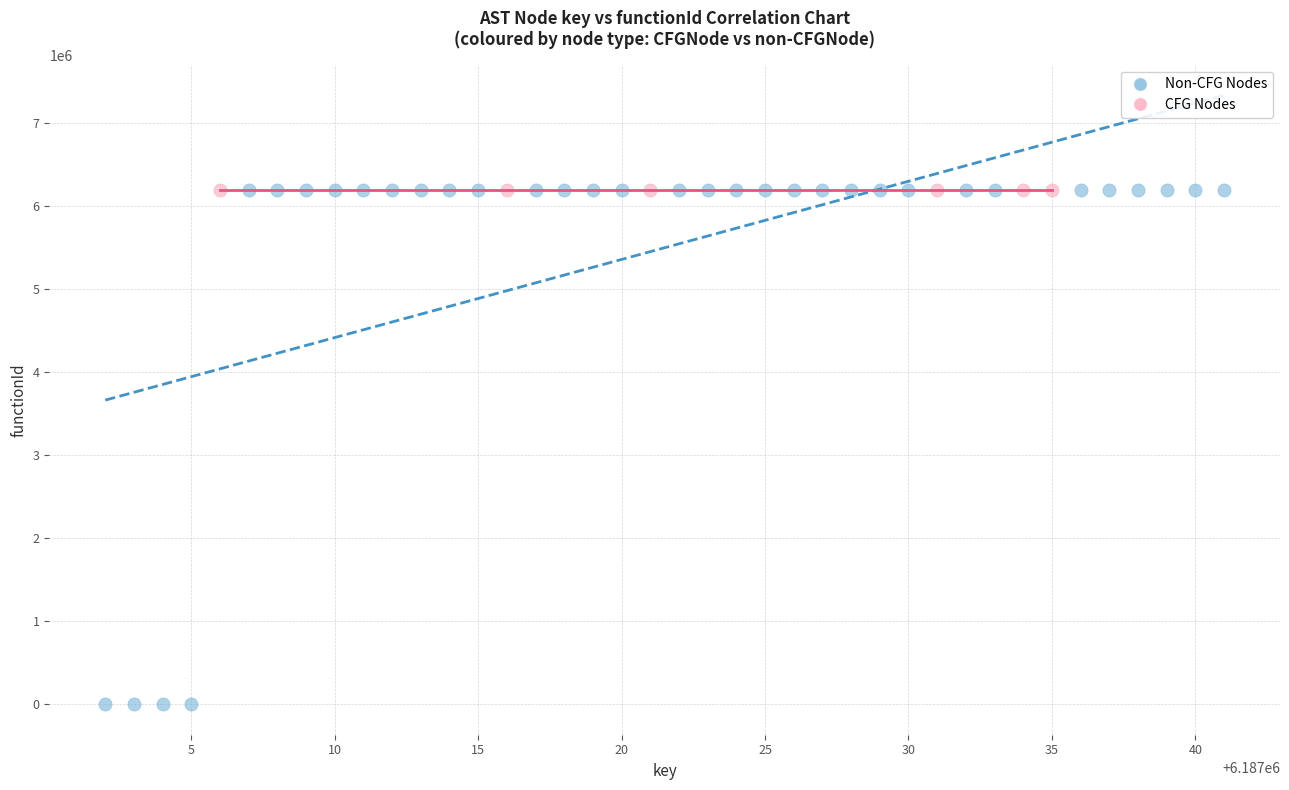

What are all the series names shown in the legend?

Non-CFG Nodes, CFG Nodes